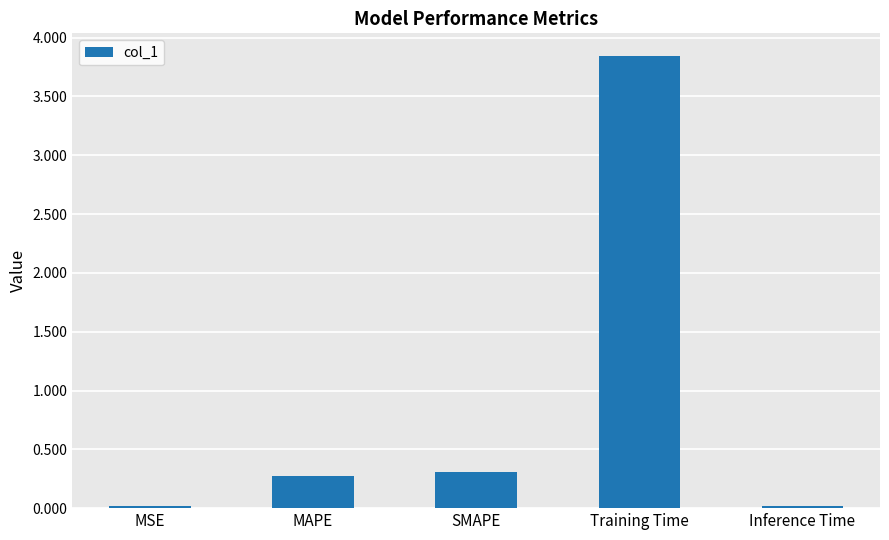

Which category has the highest value across all series?

Training Time